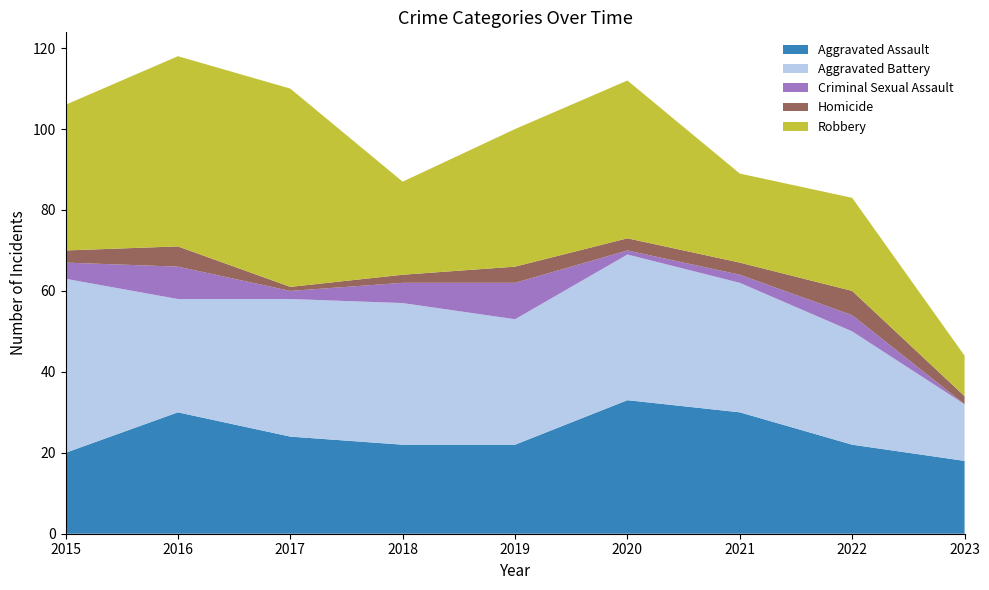

Reading left to right, what are all the values shown in this chart?

Aggravated Assault: 20	30	24	22	22	33	30	22	18
Aggravated Battery: 43	28	34	35	31	36	32	28	14
Criminal Sexual Assault: 4	8	2	5	9	1	2	4	0
Homicide: 3	5	1	2	4	3	3	6	2
Robbery: 36	47	49	23	34	39	22	23	10